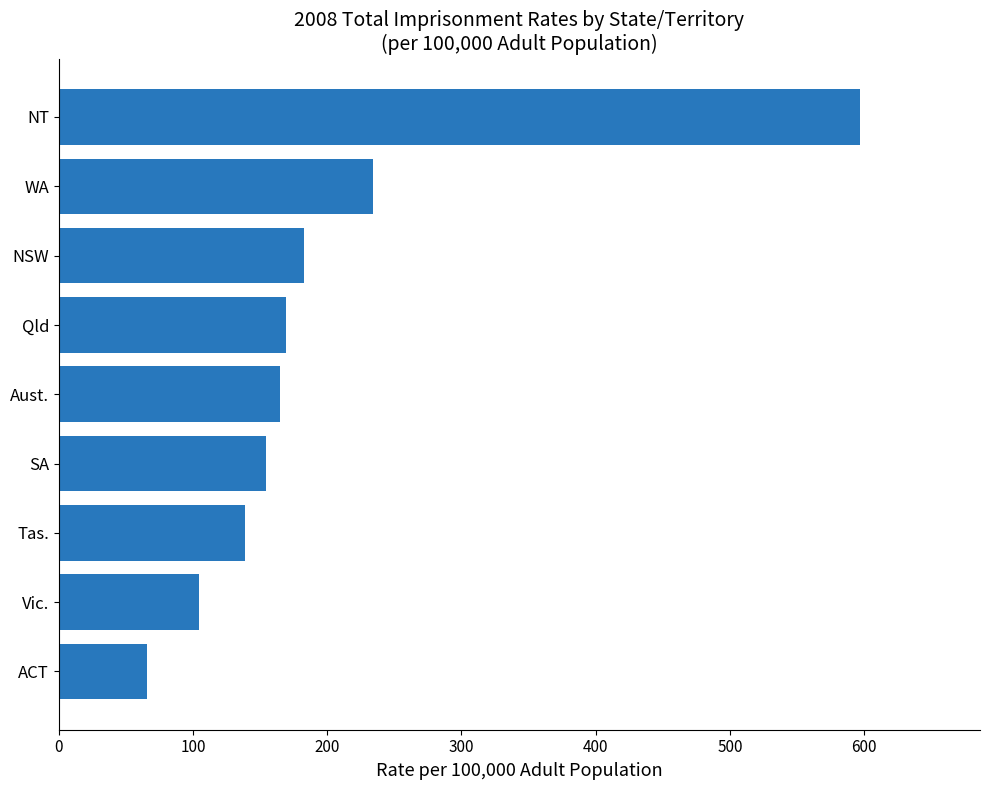

What is the approximate value at Vic.?

104.2